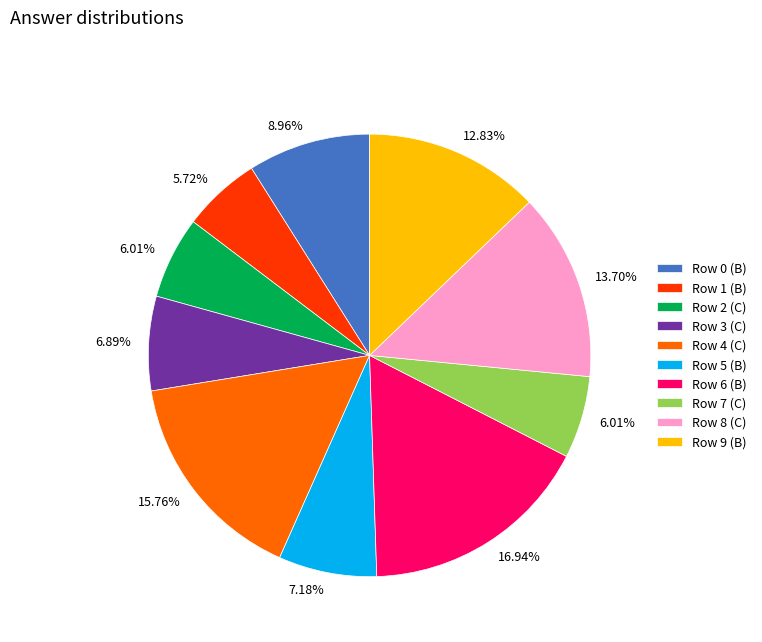

Approximately how many times larger is the value at Row 2 (C) compared to Row 7 (C)?

1.0